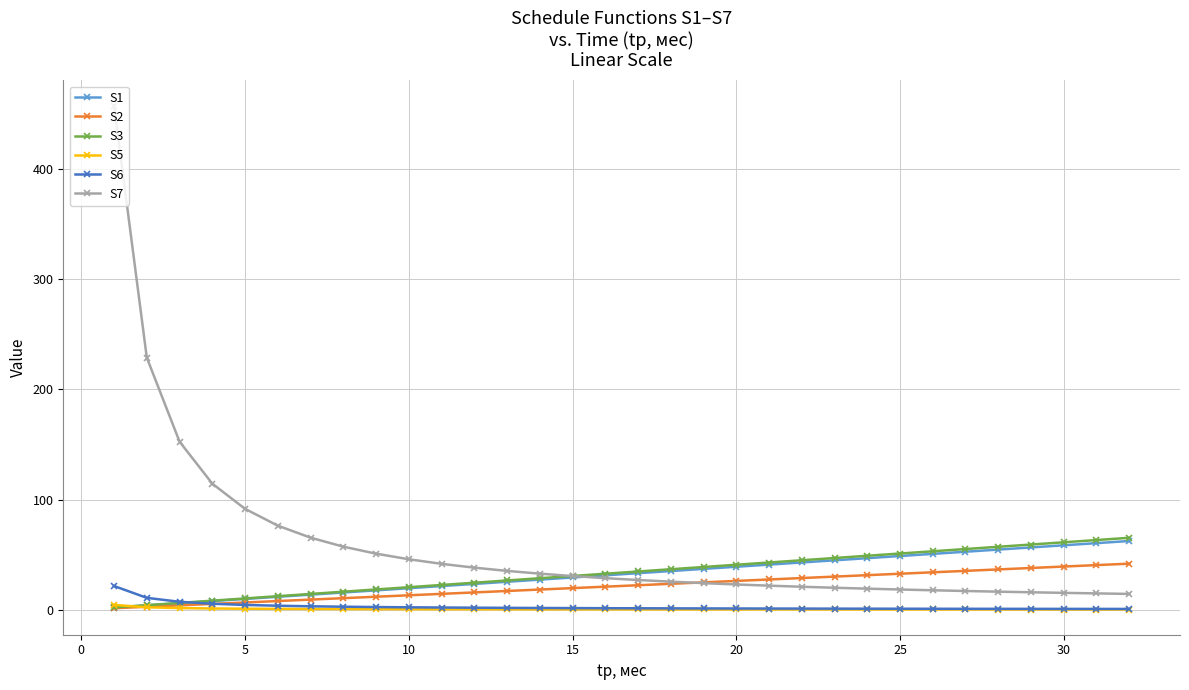

What is the value of the S3 point at the 10th from the left?

20.4